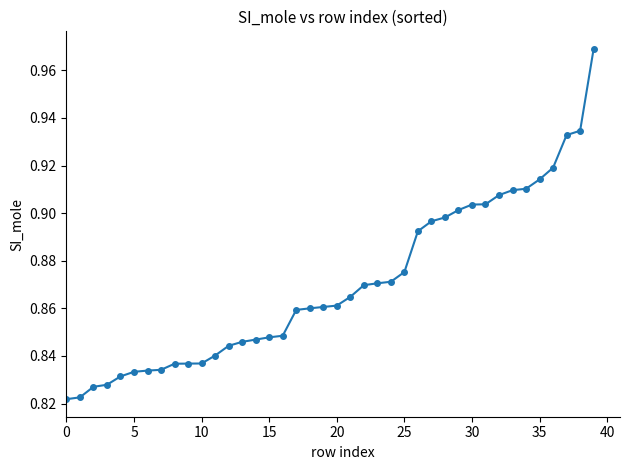

Count the values in the range 0 to 1.

40